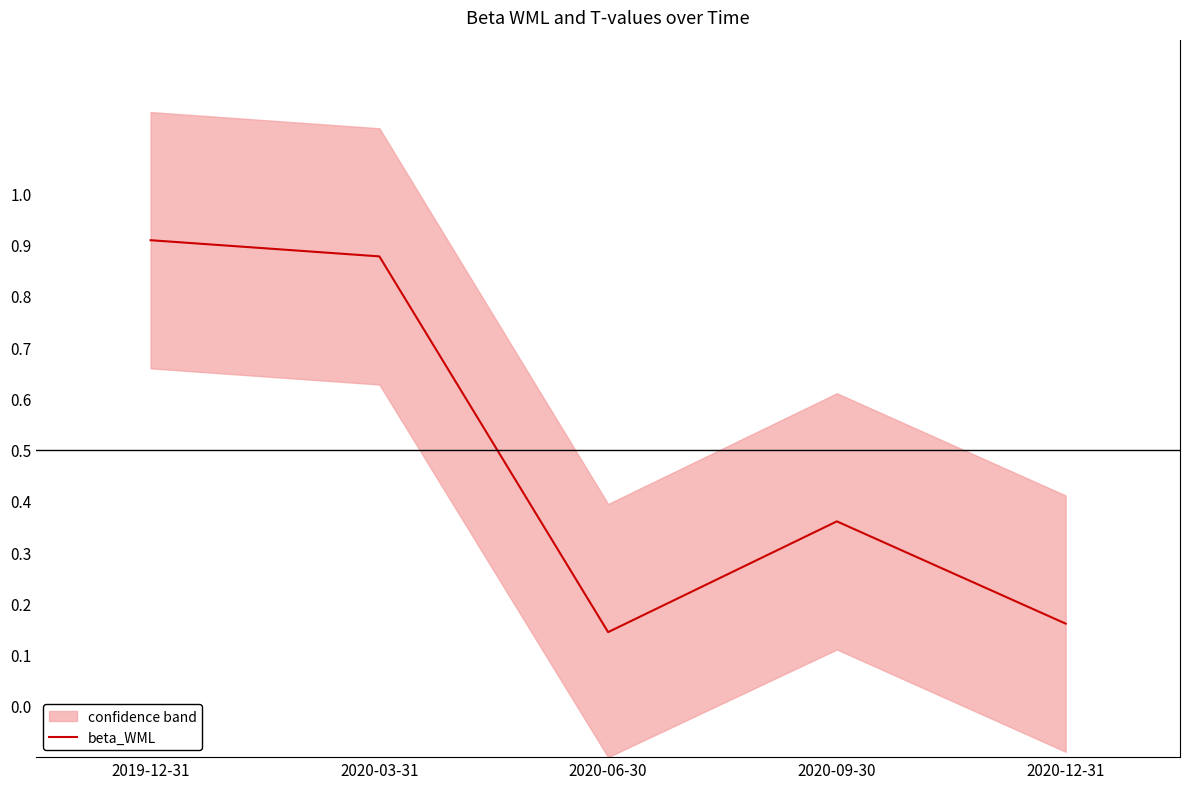

Reading left to right, list all the values displayed in this chart.

2019-12-31=0.9	2020-03-31=0.9	2020-06-30=0.1	2020-09-30=0.4	2020-12-31=0.2